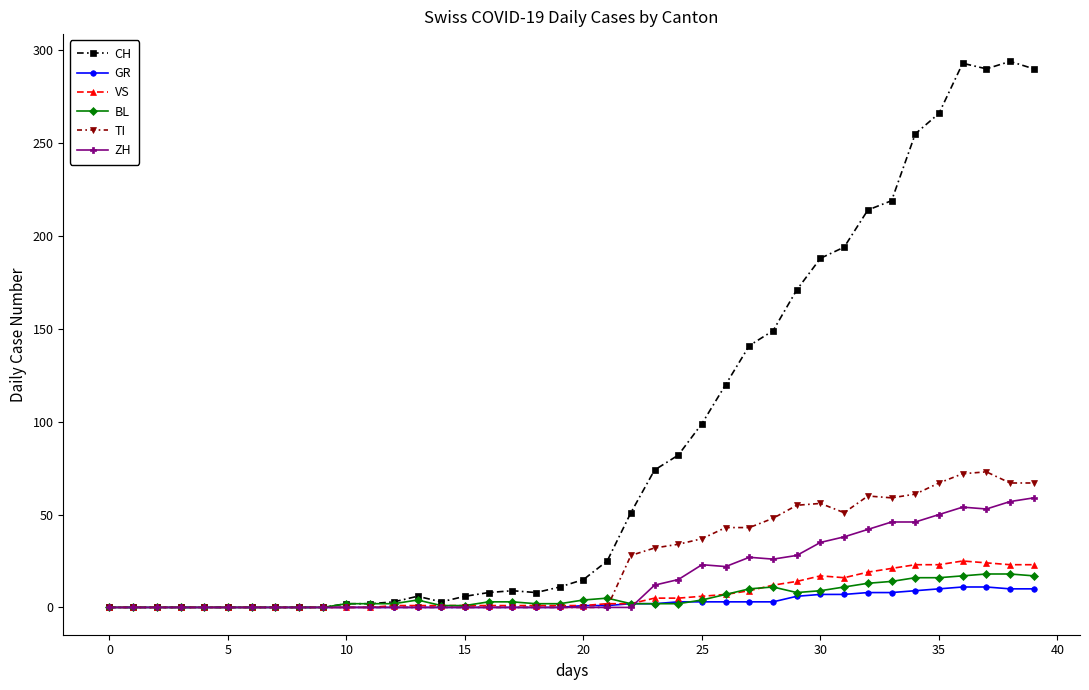

What are all the series names shown in the legend?

CH, GR, VS, BL, TI, ZH